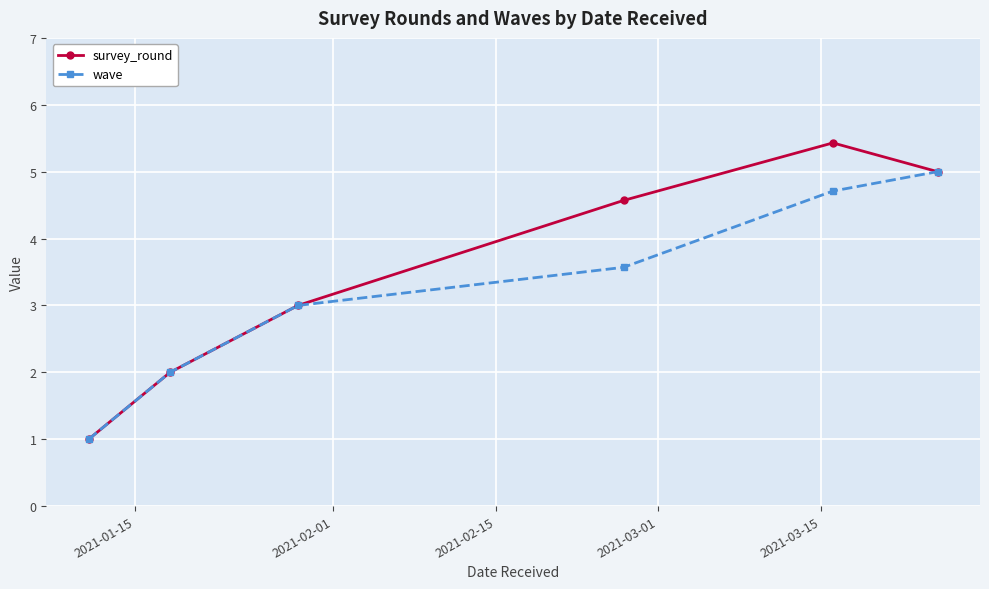

What is the maximum value for wave?

5.0